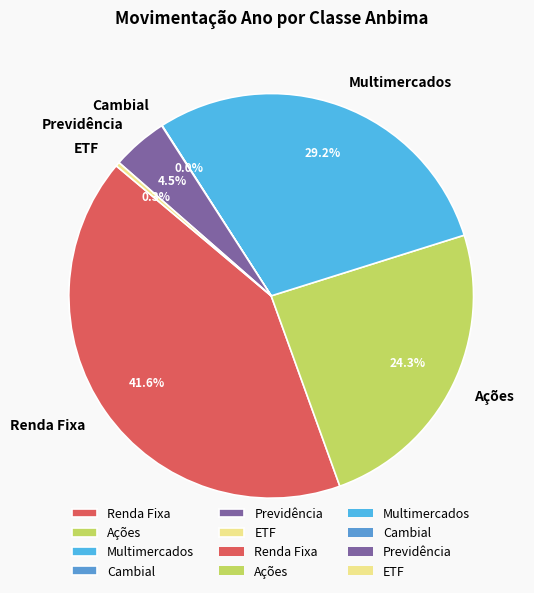

Is there any slice that represents more than half of the pie?

No